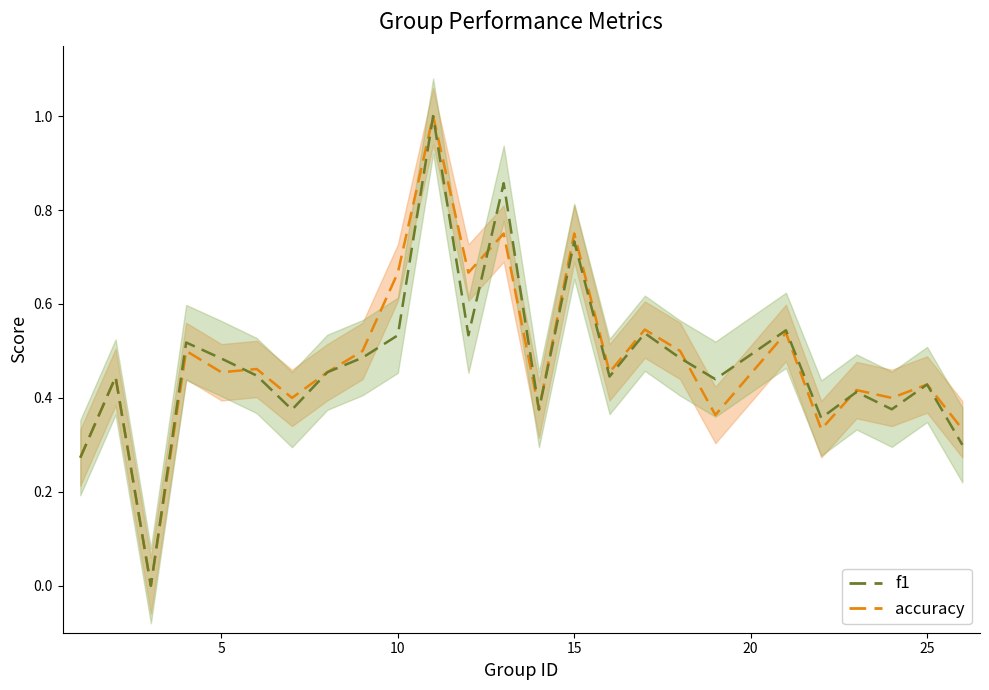

How many f1 values are between 0 and 1?

25